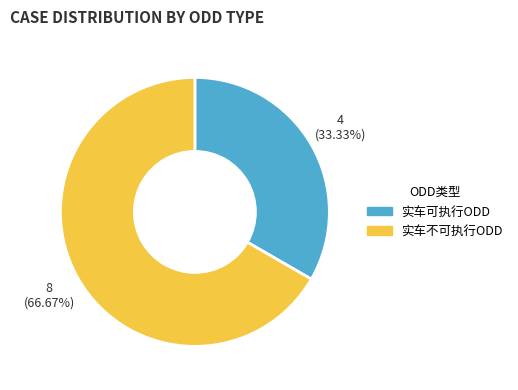

Is there any slice that represents more than half of the pie?

Yes